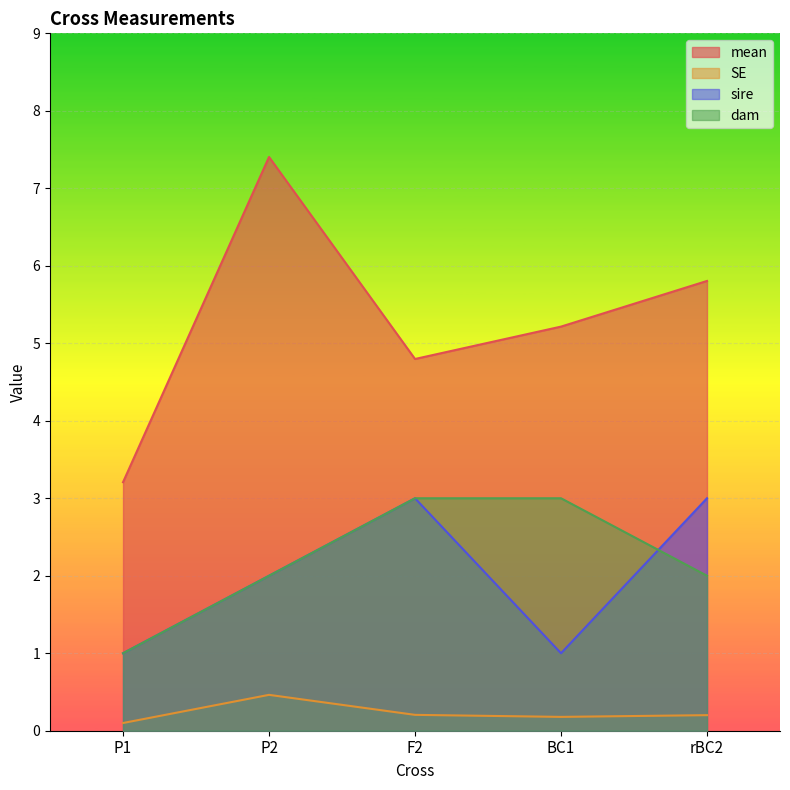

The mean series shows 7.7 at F2. True or false?

False